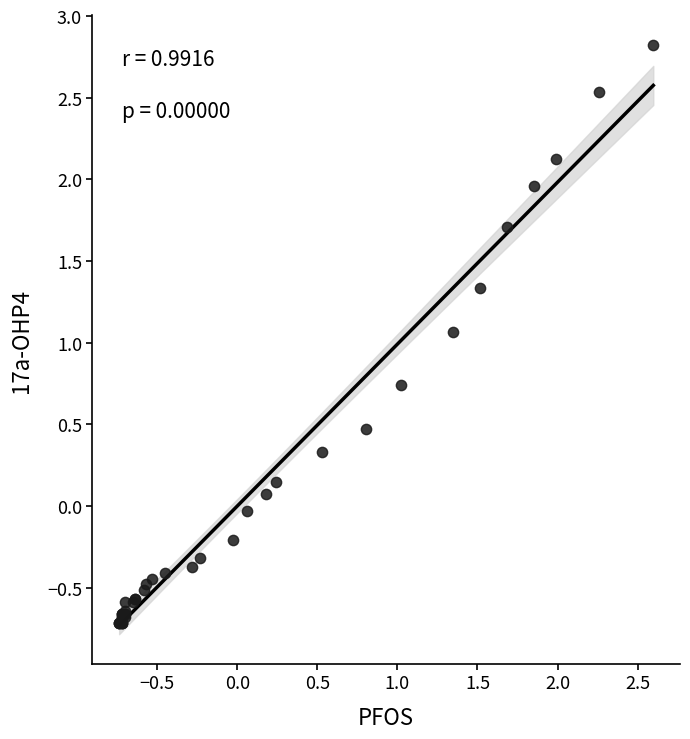

What Y value in the scatter plot is closest to 1?

1.1